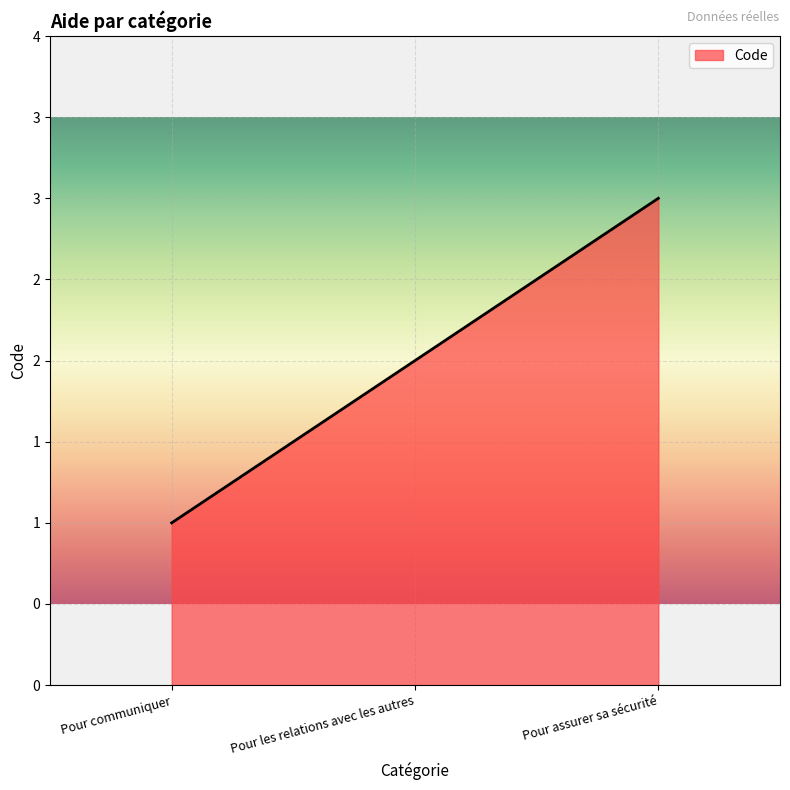

Does the chart display data point markers on the line(s)?

No